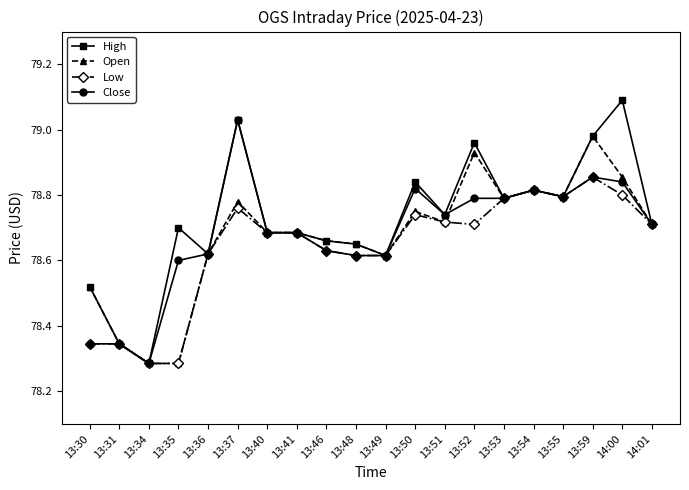

The value of Open at 13:54 is 138.9. True or false?

False